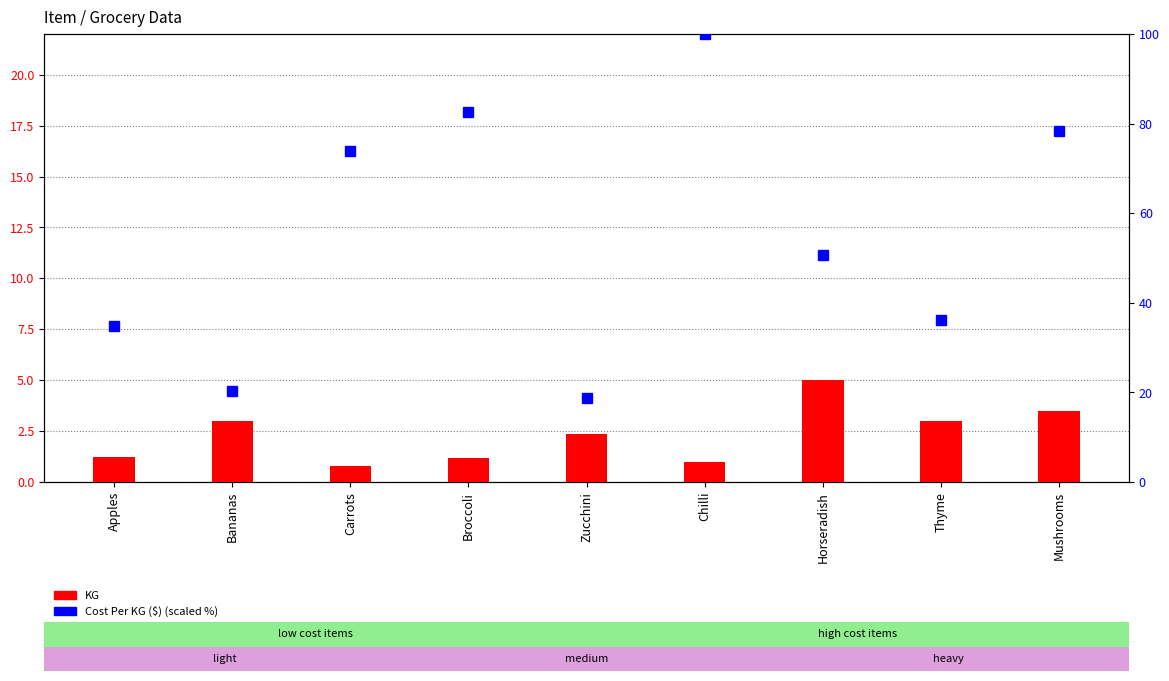

Which category has the highest value in the Cost Per KG ($) (scaled %) series?

Chilli